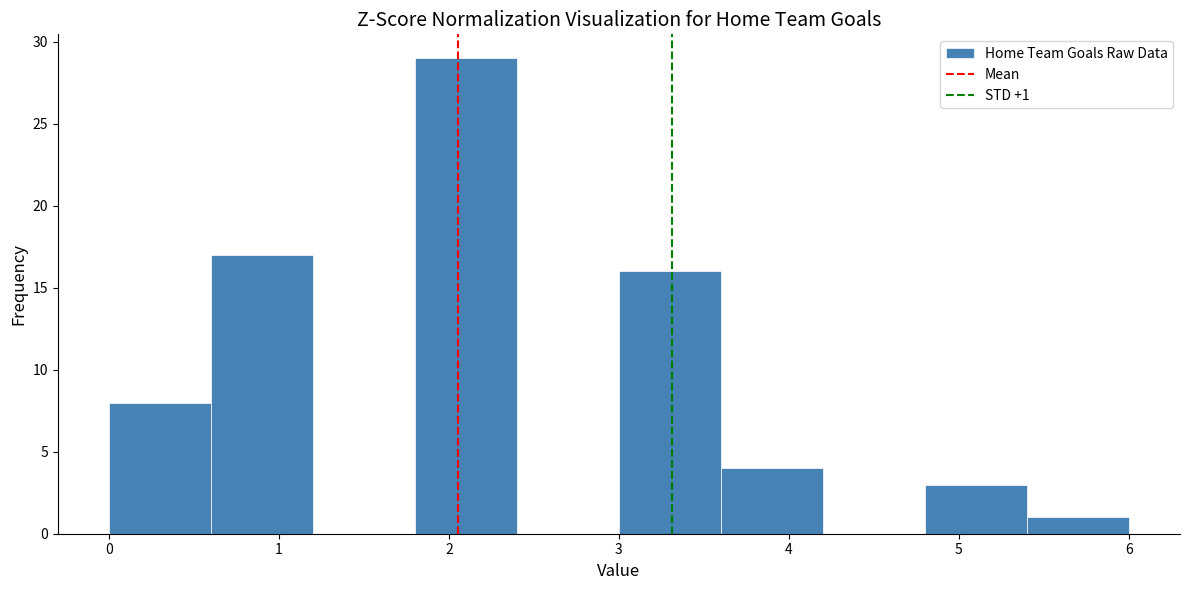

Over which range of the x-axis is the bar tallest?

1.8 to 2.4